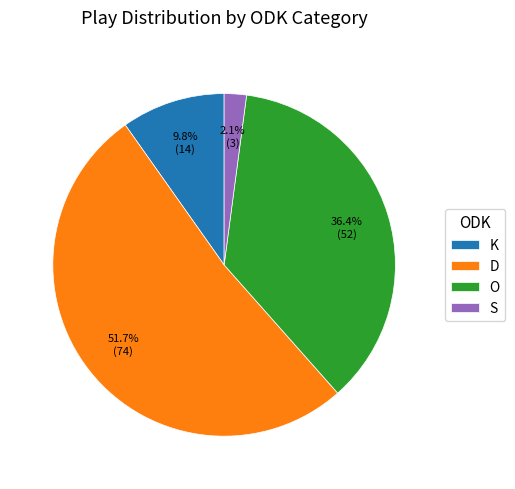

To the nearest percent, what is the difference between the largest and smallest slice percentages?

50%